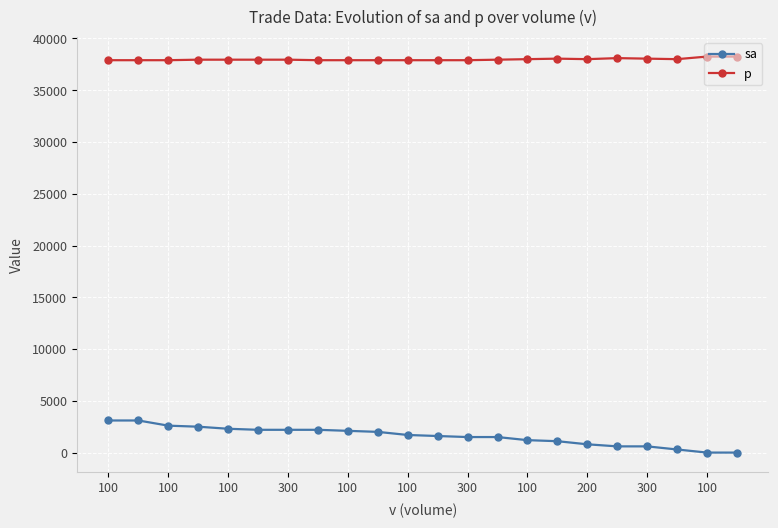

Is this an area chart (filled region under the line)?

No